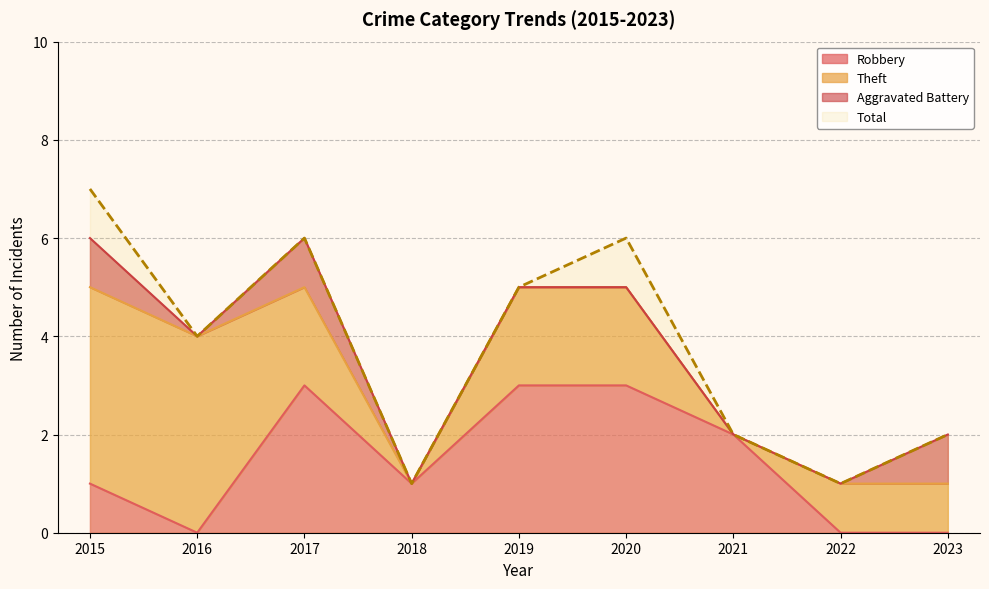

What is the difference between the maximum and minimum values in the Total series?

6